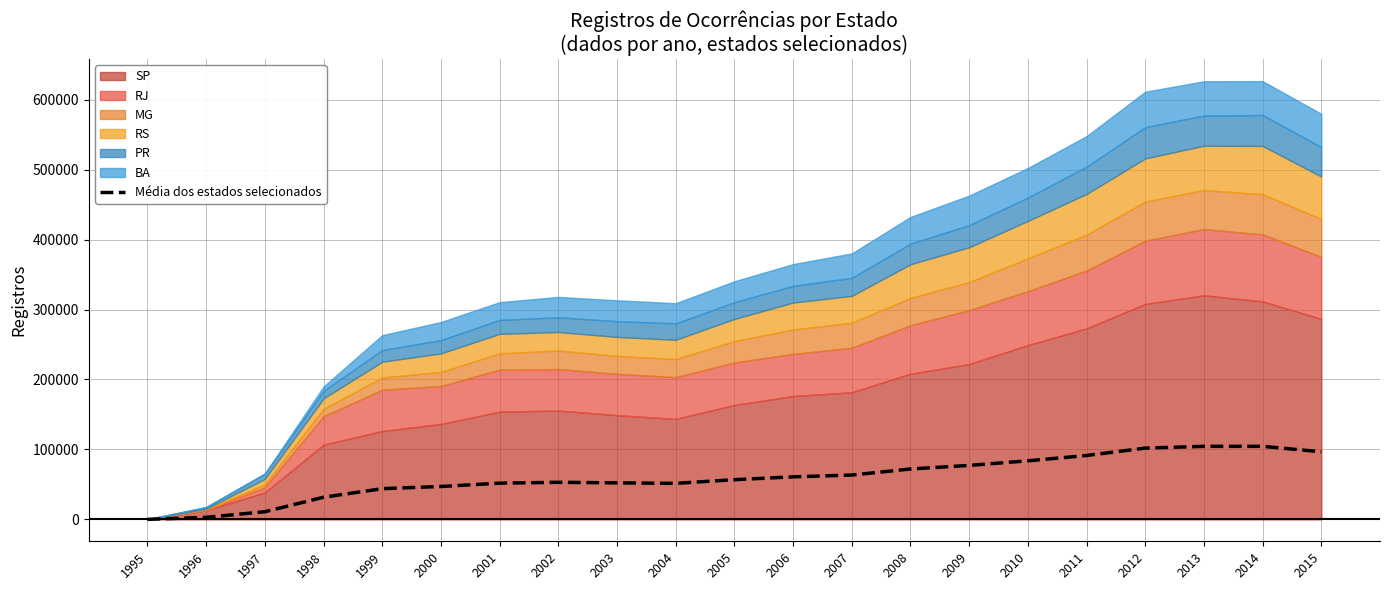

The chart shows a value of 30071.8 at 2001. True or false?

False